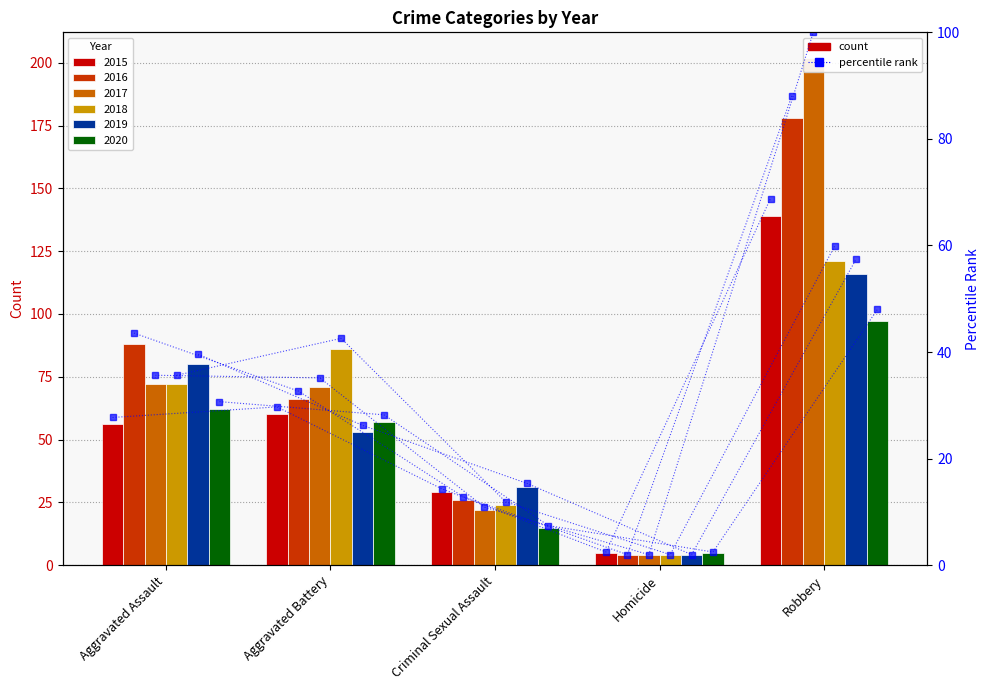

How many distinct data groups are displayed?

6